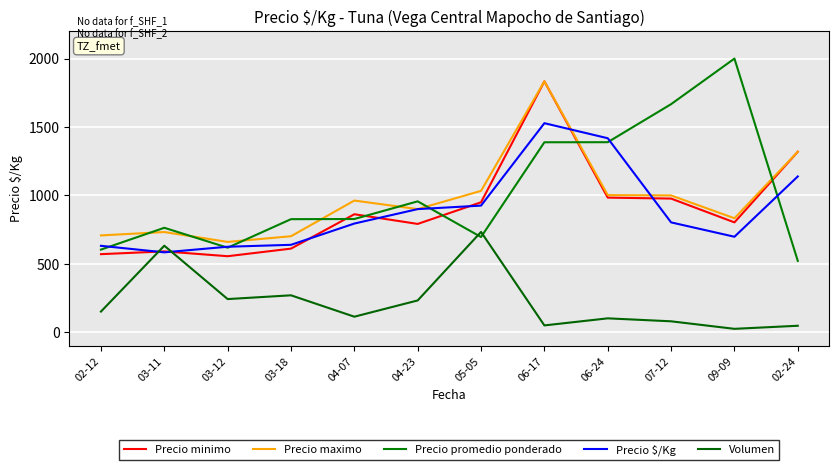

At which category is the sum across all series the highest?

06-17